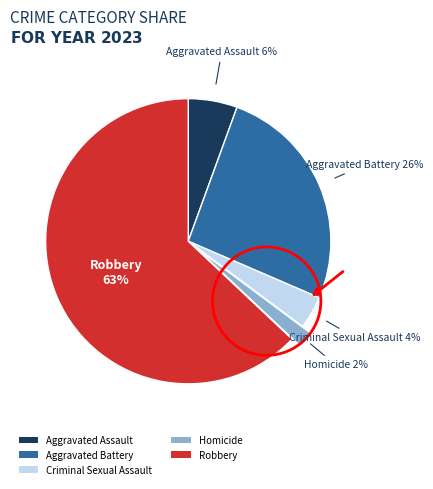

To the nearest percent, what is the average slice percentage?

20%